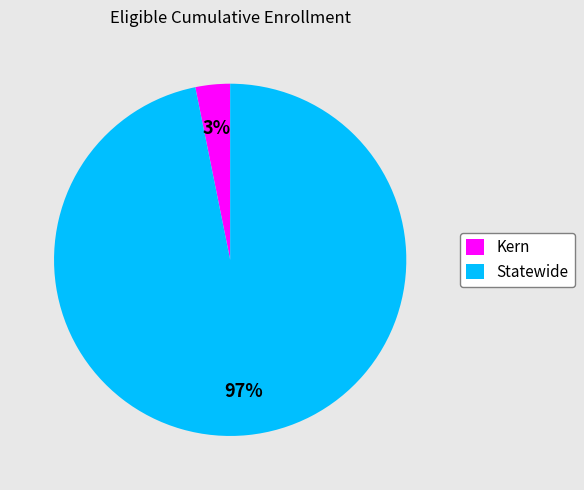

Which has a higher value, Statewide or Kern?

Statewide